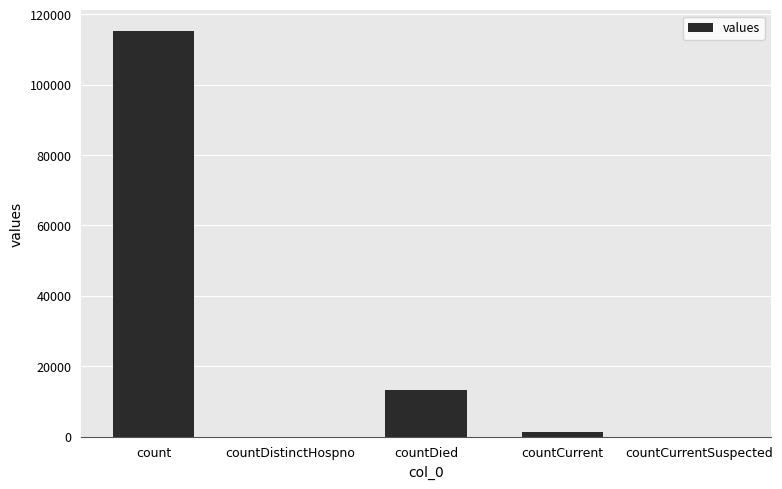

What is the maximum value shown in the chart?

115379